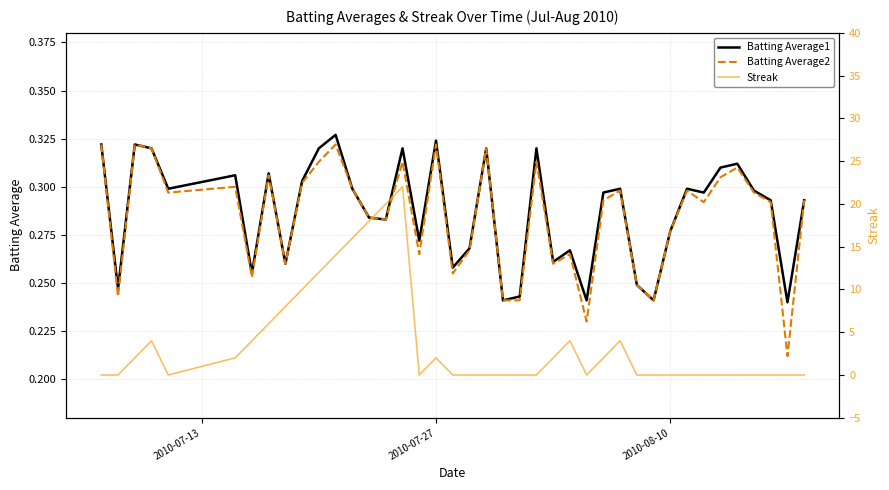

True or false: Batting Average1 and Batting Average2 cross at least once.

False